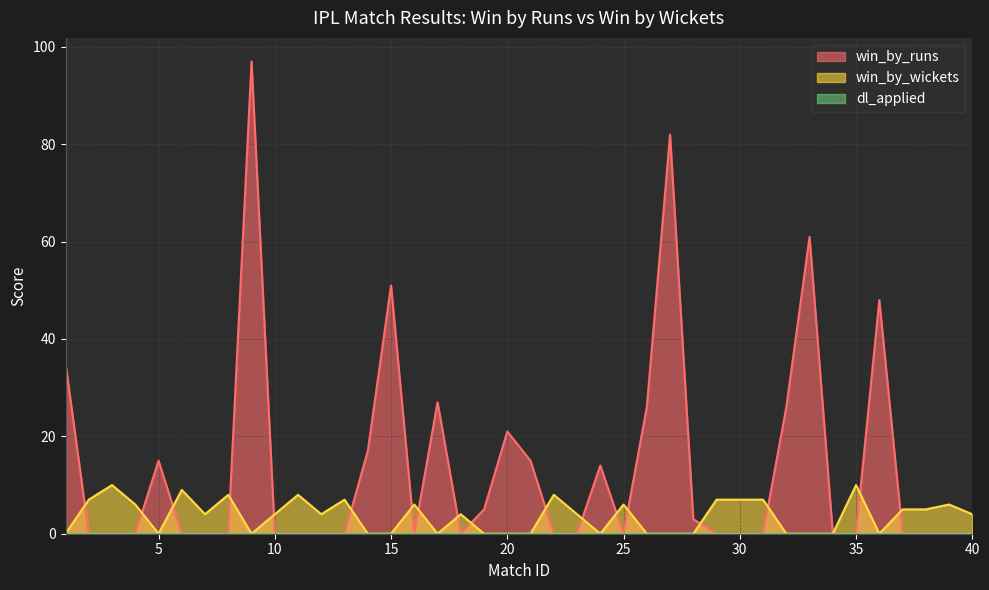

What is the average value of the win_by_wickets series?

4